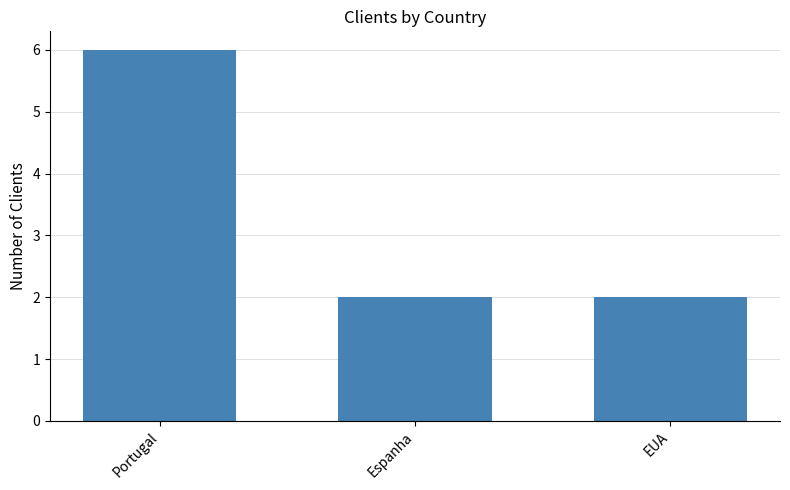

What is the label of the 2nd bar from the left?

Espanha